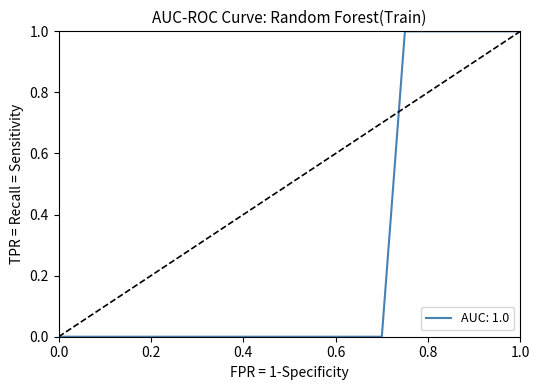

What is the greatest value displayed?

1.0